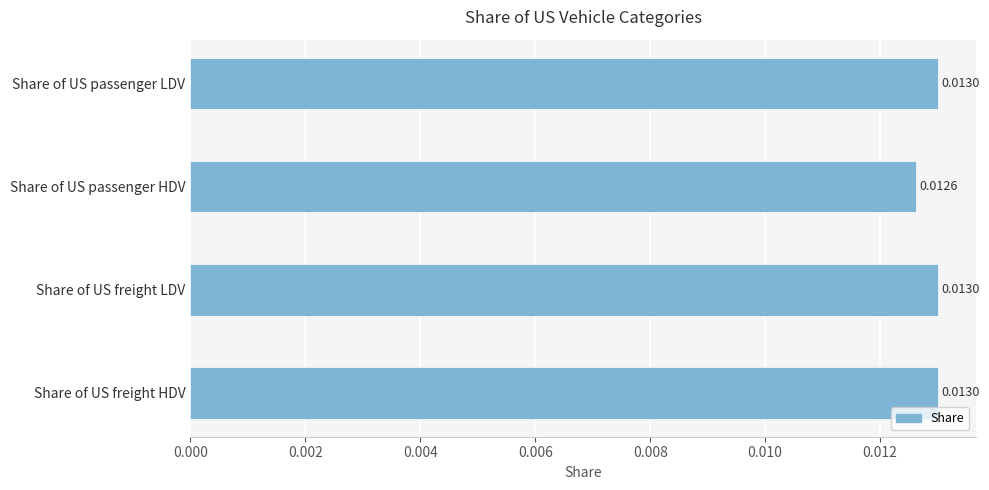

Which category has the lowest value across all series?

Share of US passenger HDV